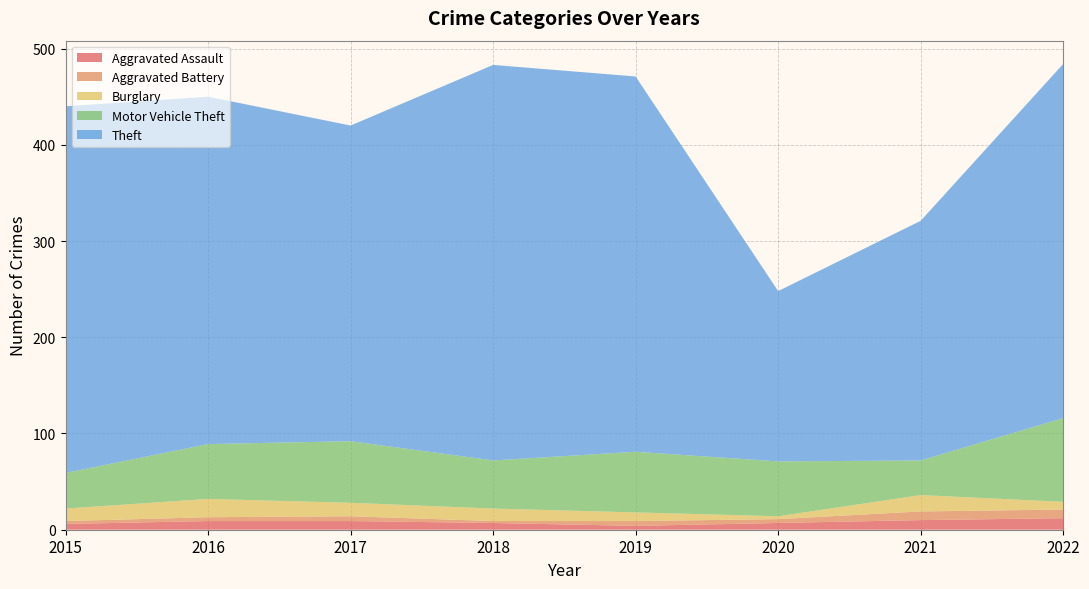

Reading right to left, list all the values displayed in this chart.

Aggravated Assault: 12	10	7	4	7	9	9	6
Aggravated Battery: 9	9	4	5	2	5	4	3
Burglary: 8	17	3	9	13	14	19	13
Motor Vehicle Theft: 87	36	57	63	50	64	57	37
Theft: 368	249	177	390	411	328	361	381